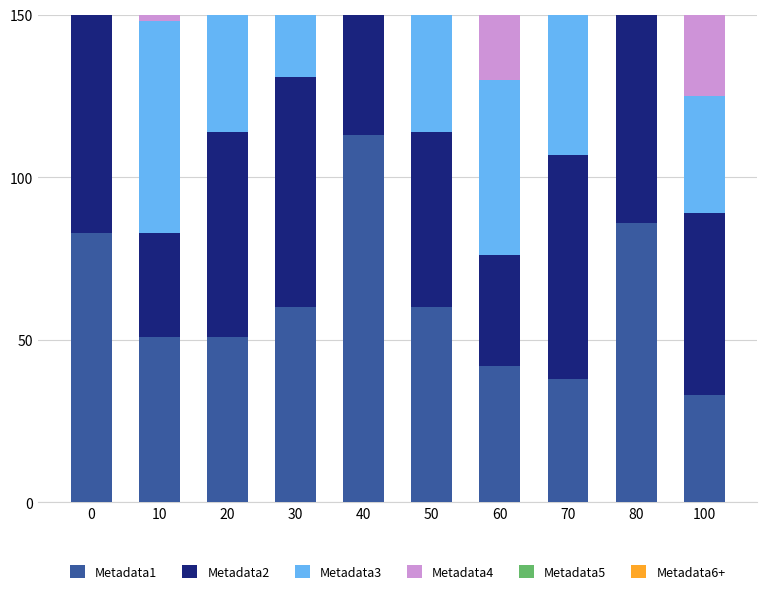

What is the maximum value shown in the chart?

145